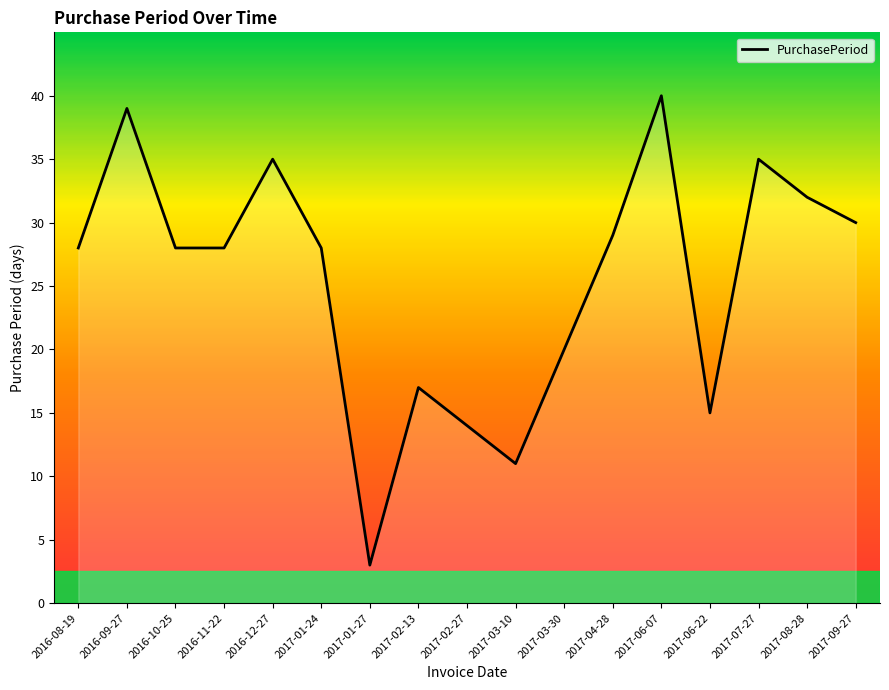

What is the smallest value displayed?

3